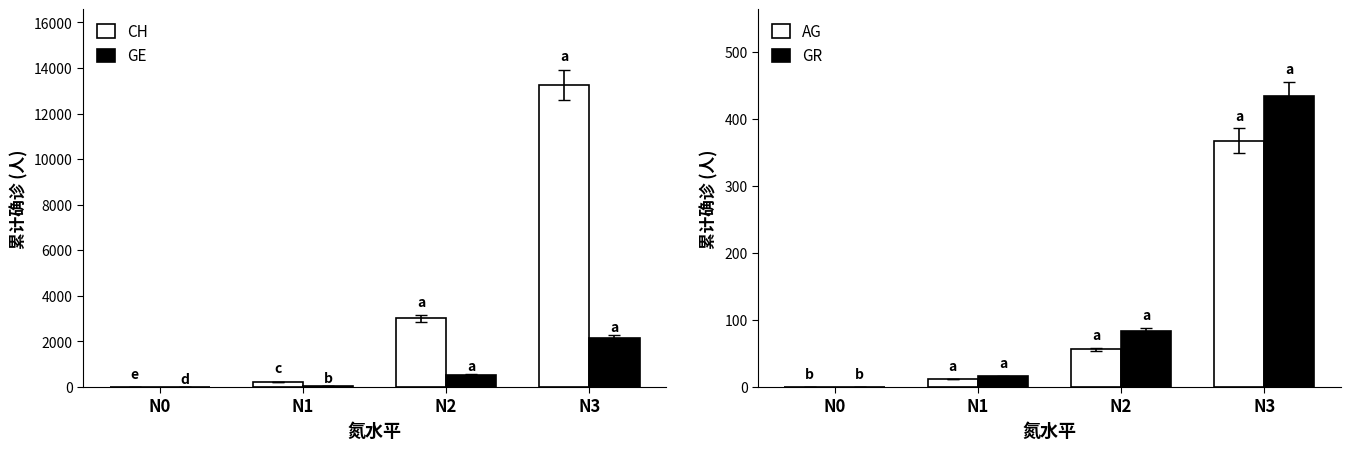

List the labels in order of GE value, smallest first.

N0, N1, N2, N3